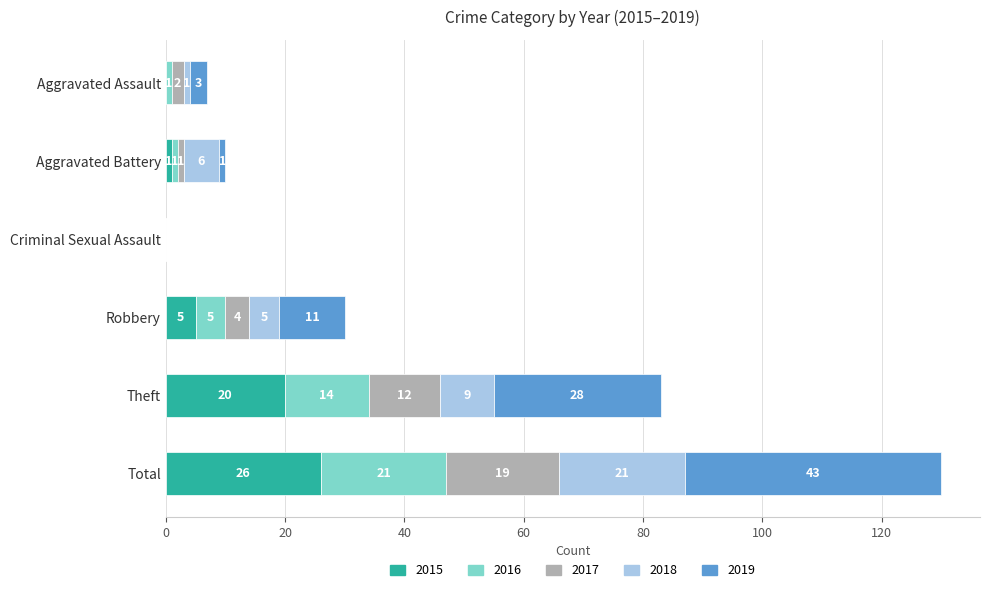

How many categories are shown in the chart?

6